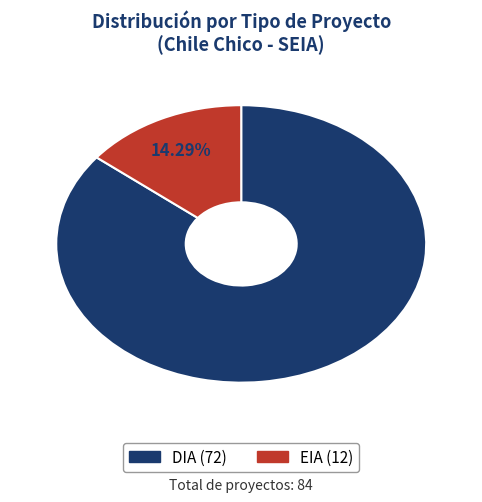

What portion of the pie excludes DIA?

14.3%